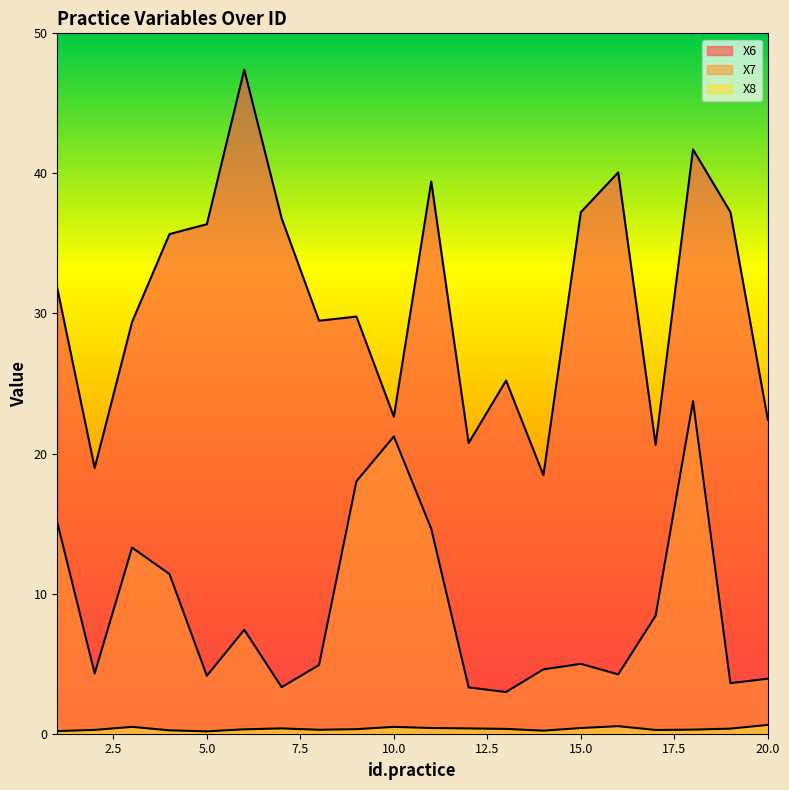

At how many categories does at least one series exceed 25?

14